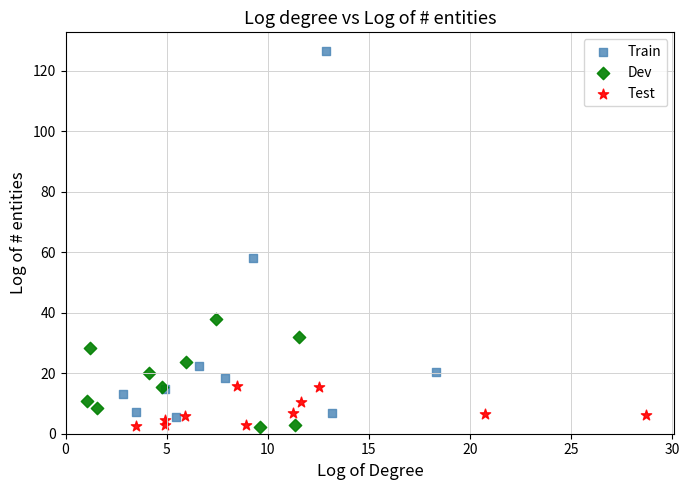

Which series reaches the maximum Y coordinate?

Train